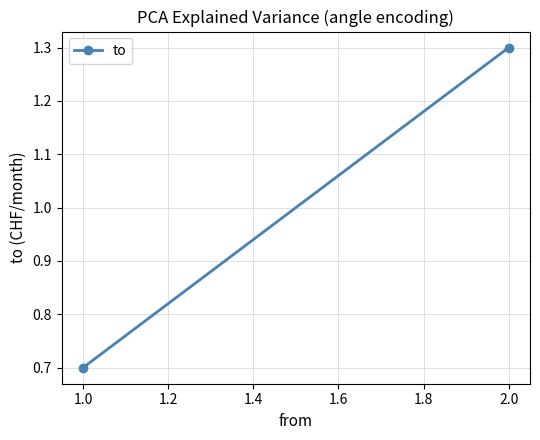

The value at 2.0 is 0.9. True or false?

False